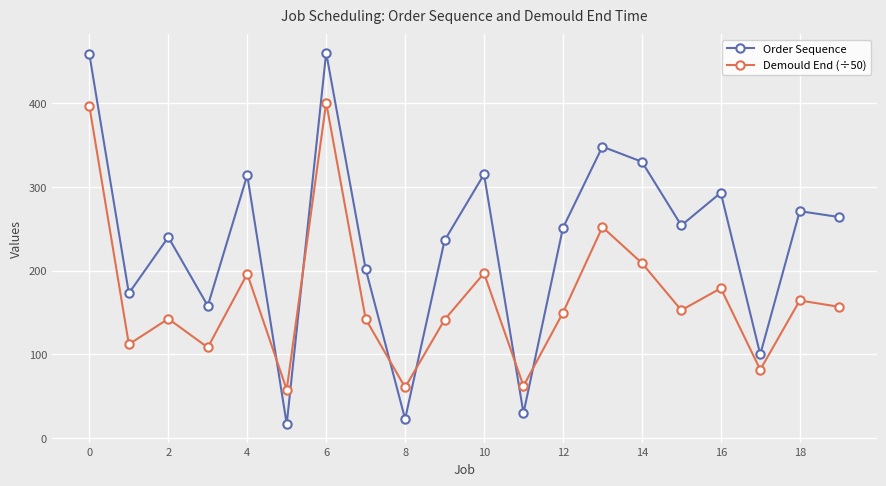

Does the chart display data point markers on the line(s)?

Yes